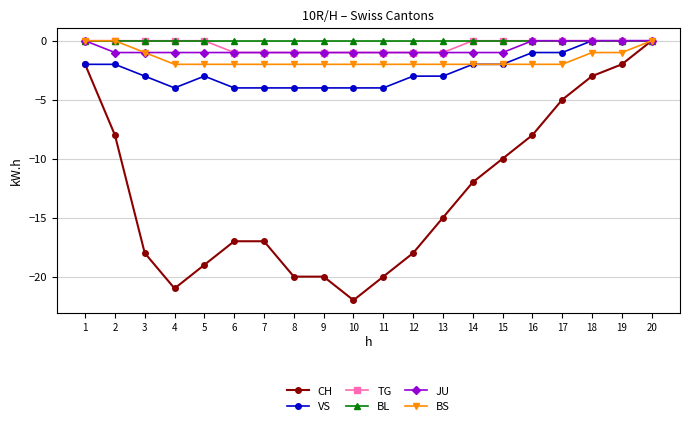

What is the minimum value shown in the chart?

-22